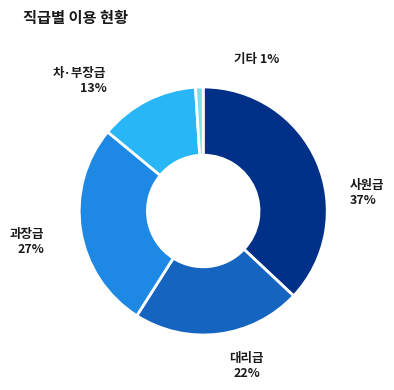

How many slices are in this pie chart?

5